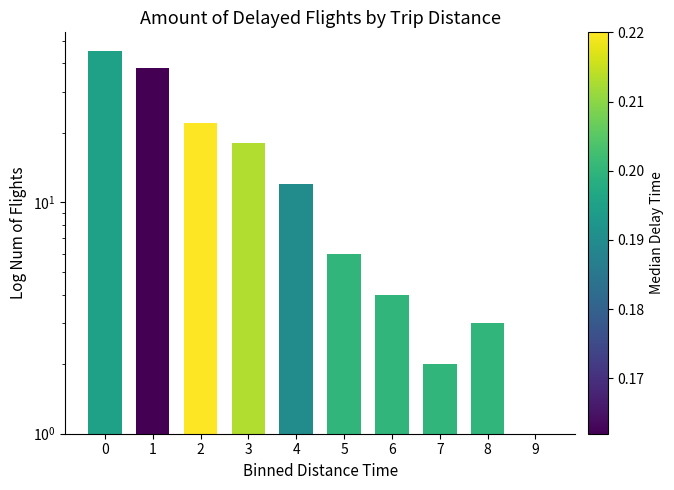

Rank the categories by value from lowest to highest.

9, 7, 8, 6, 5, 4, 3, 2, 1, 0